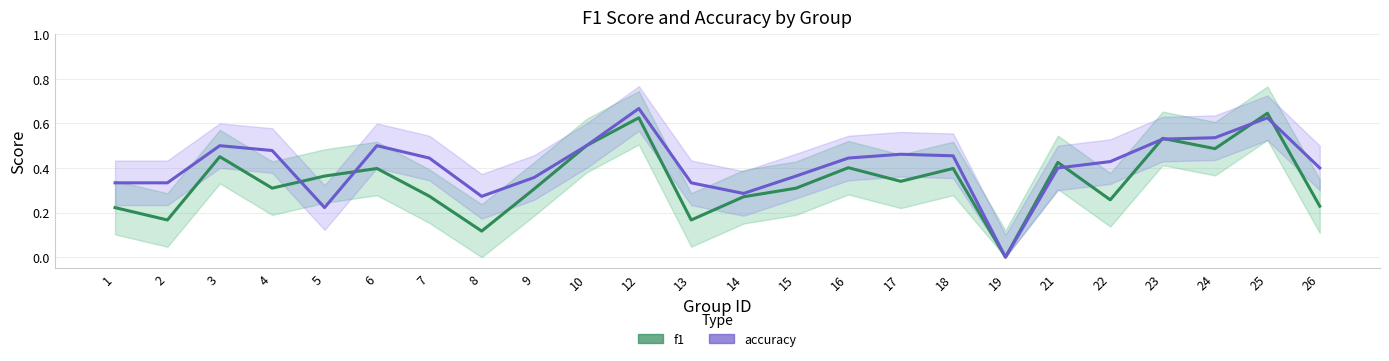

Reading right to left, what are all the values shown in this chart?

f1: 26=0.2	25=0.6	24=0.5	23=0.5	22=0.3	21=0.4	19=0.0	18=0.4	17=0.3	16=0.4	15=0.3	14=0.3	13=0.2	12=0.6	10=0.5	9=0.3	8=0.1	7=0.3	6=0.4	5=0.4	4=0.3	3=0.5	2=0.2	1=0.2
accuracy: 26=0.4	25=0.6	24=0.5	23=0.5	22=0.4	21=0.4	19=0.0	18=0.5	17=0.5	16=0.4	15=0.4	14=0.3	13=0.3	12=0.7	10=0.5	9=0.4	8=0.3	7=0.4	6=0.5	5=0.2	4=0.5	3=0.5	2=0.3	1=0.3